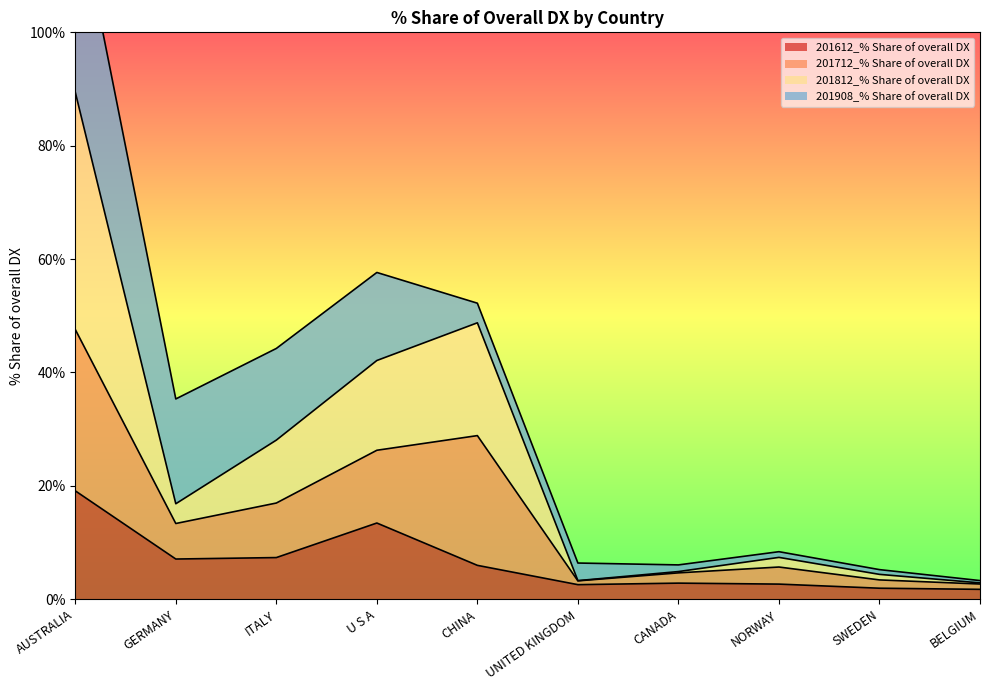

Where is the first local minimum for 201612_% Share of overall DX?

GERMANY